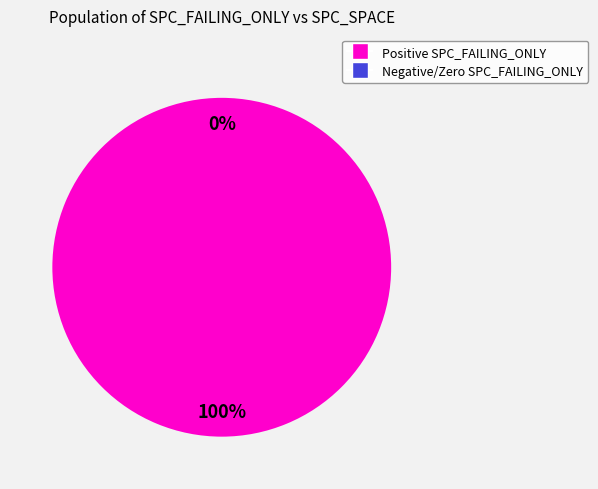

True or false: DailyLimit.Account.AOIS_31 accounts for 1% of the total.

False